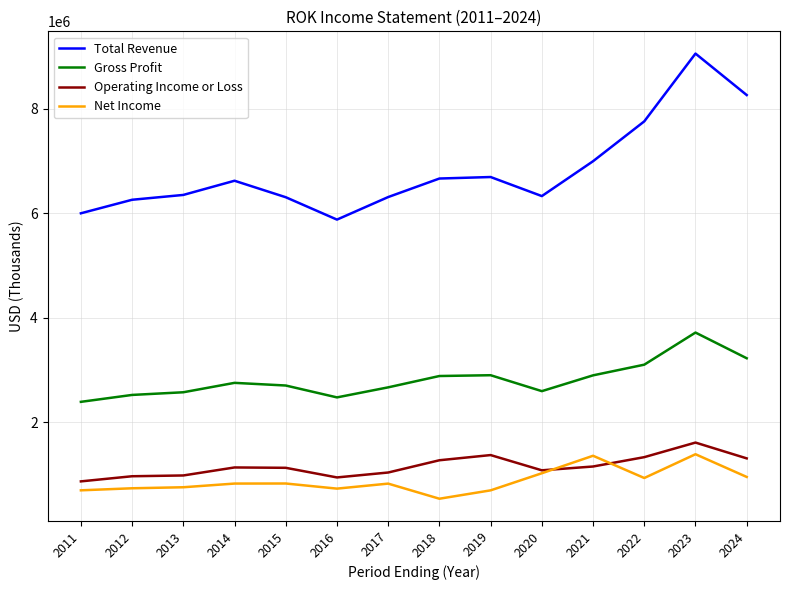

How many interior local peaks does the Total Revenue series have?

3